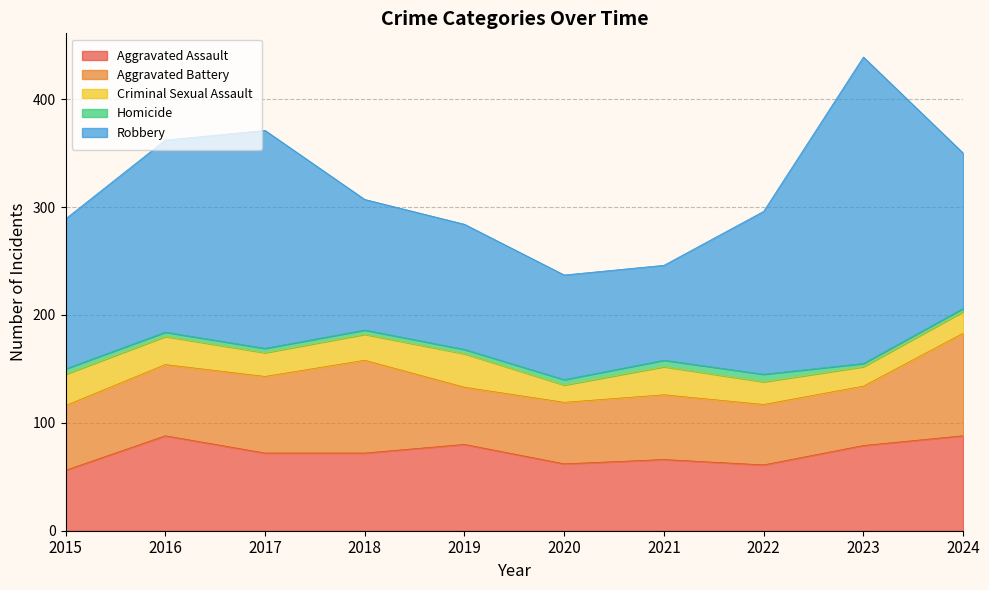

True or false: Homicide and Criminal Sexual Assault intersect in this chart.

False